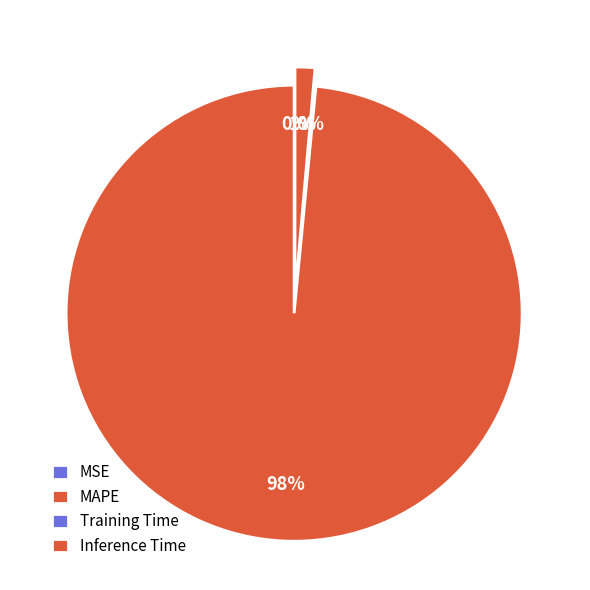

To the nearest percent, what percentage of the pie is Inference Time?

1%